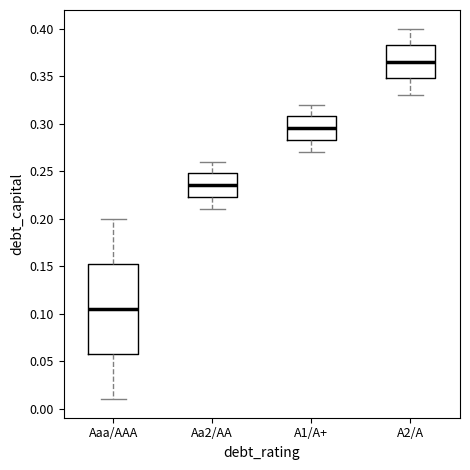

Which box's median line is the lowest?

Aaa/AAA